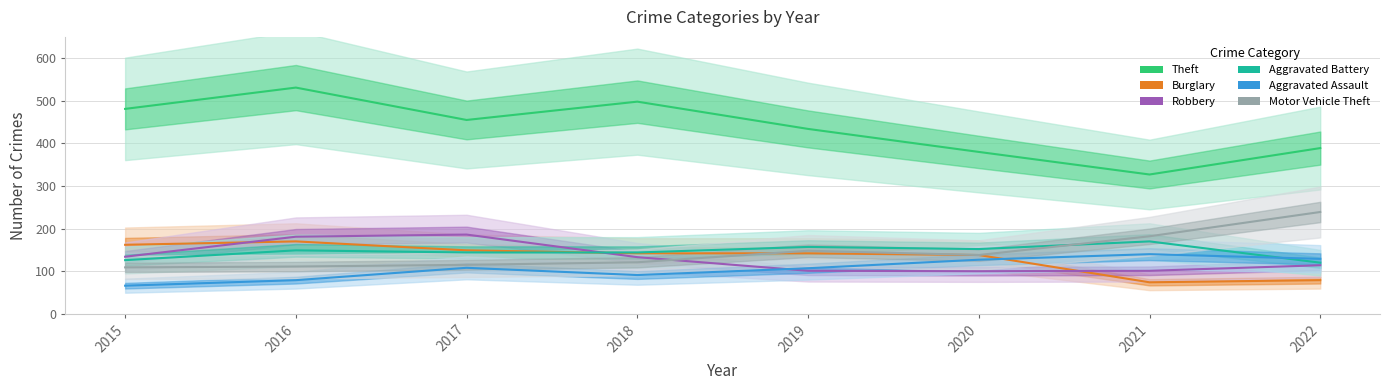

What is the highest value of the Burglary series?

170